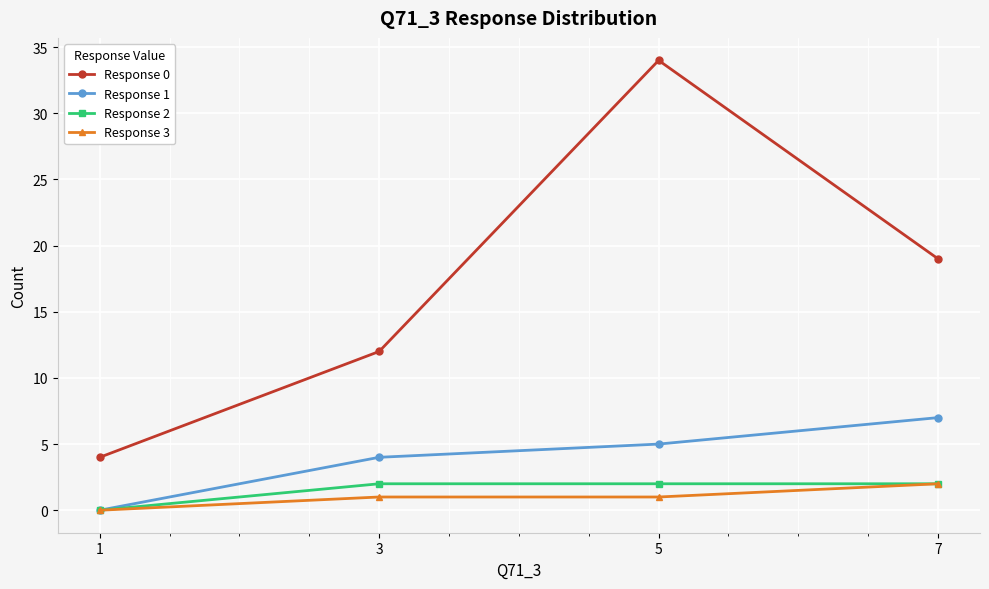

What is the difference between the maximum and minimum values in the Response 3 series?

2